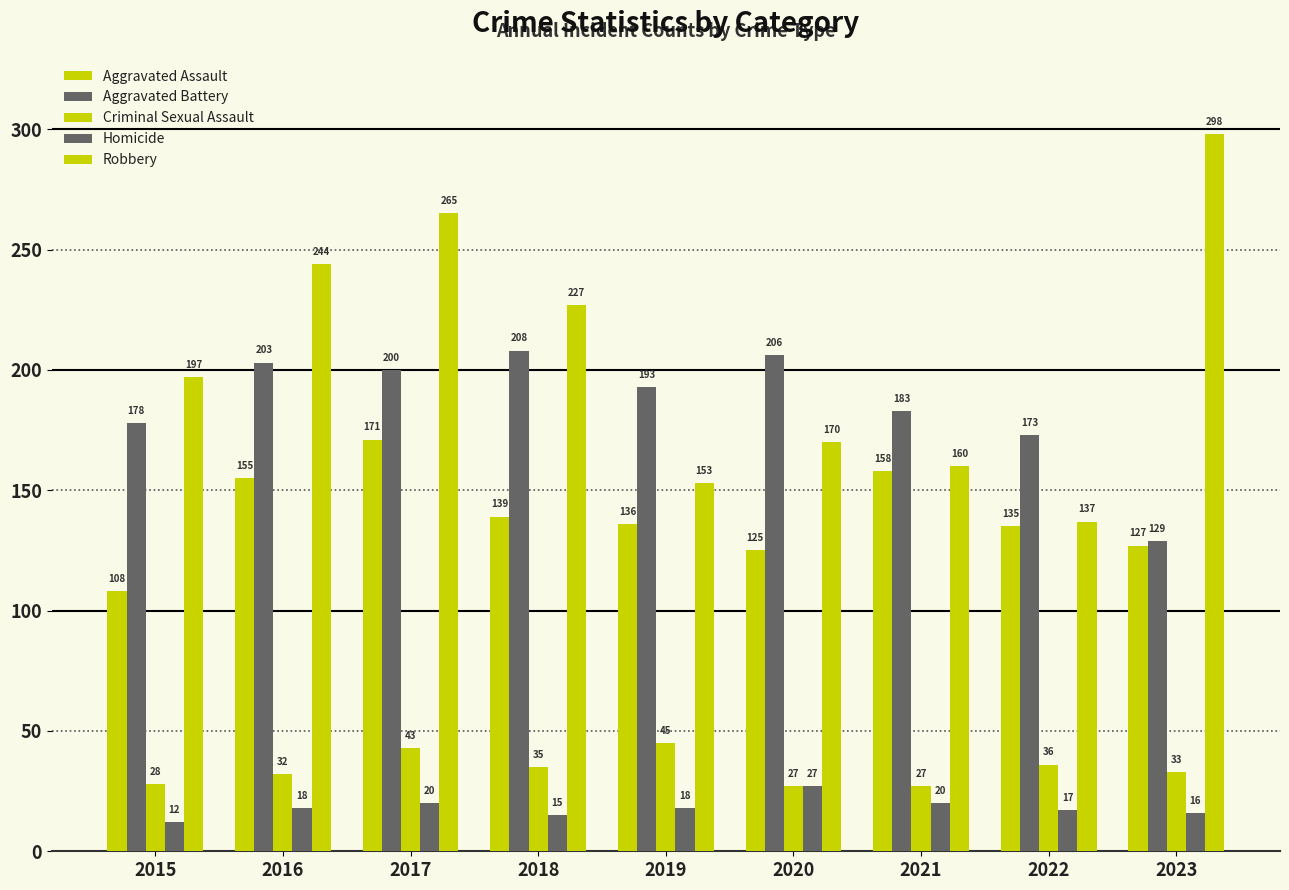

What is the value of the Criminal Sexual Assault bar at the 4th from the left?

35